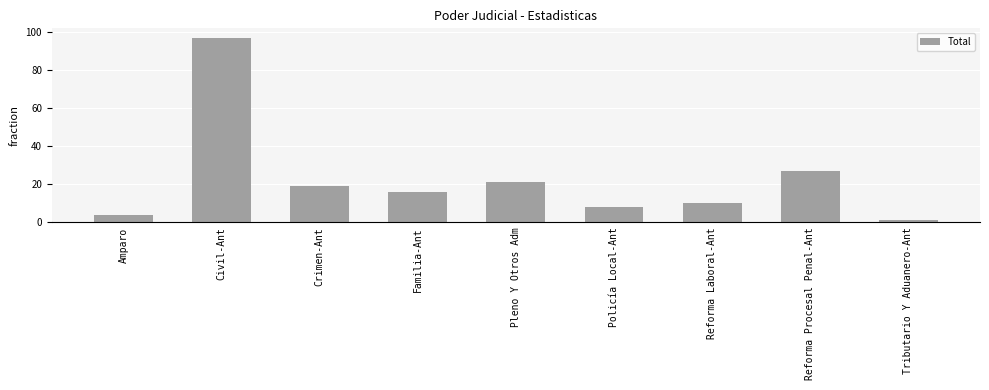

Count the number of categories in the chart.

9